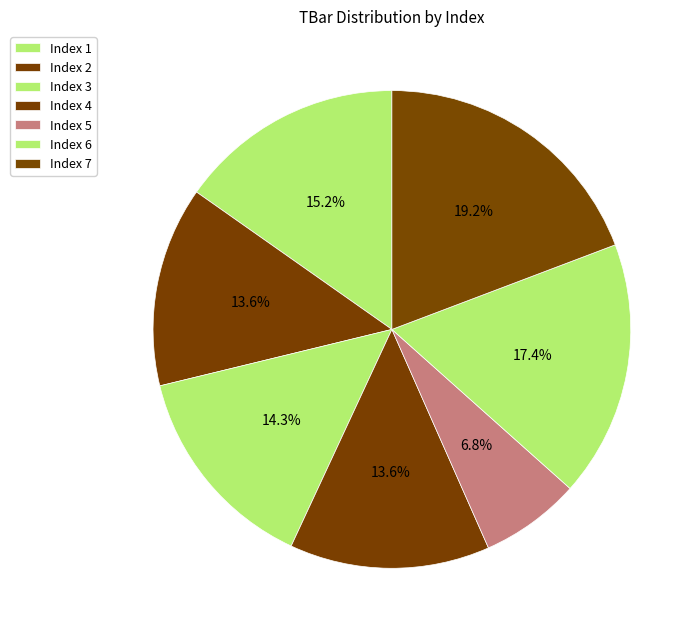

How many slices are in this pie chart?

7